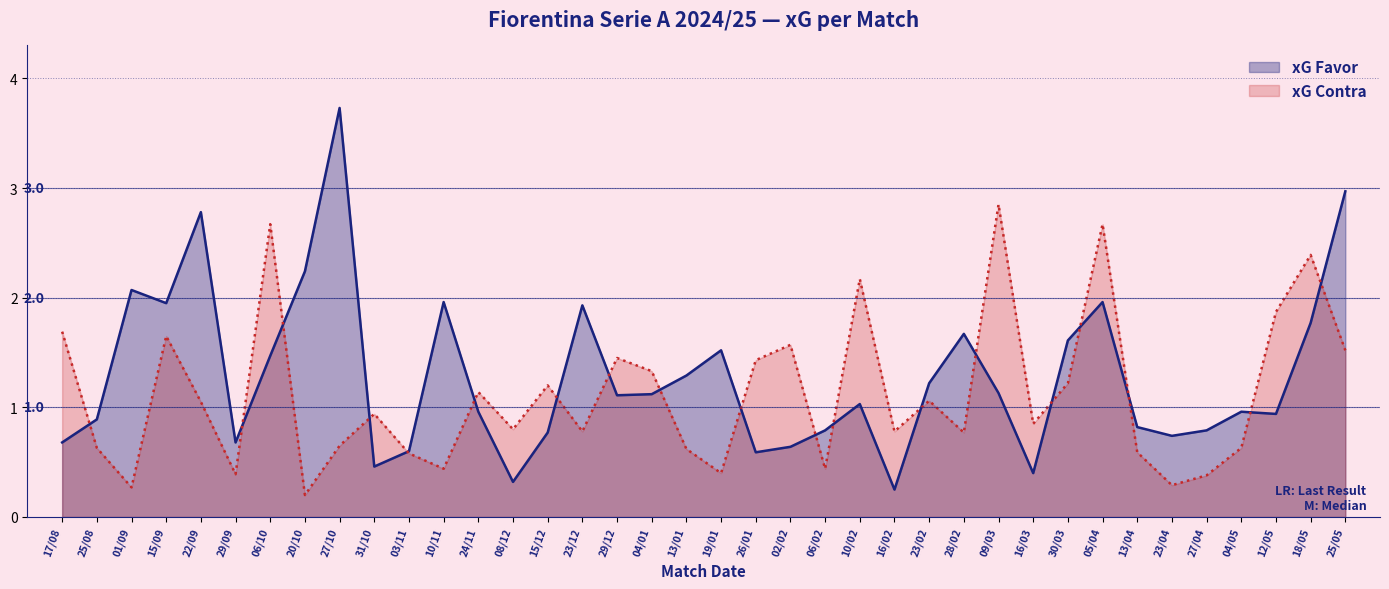

At which label does xG Favor first exceed 1?

01/09